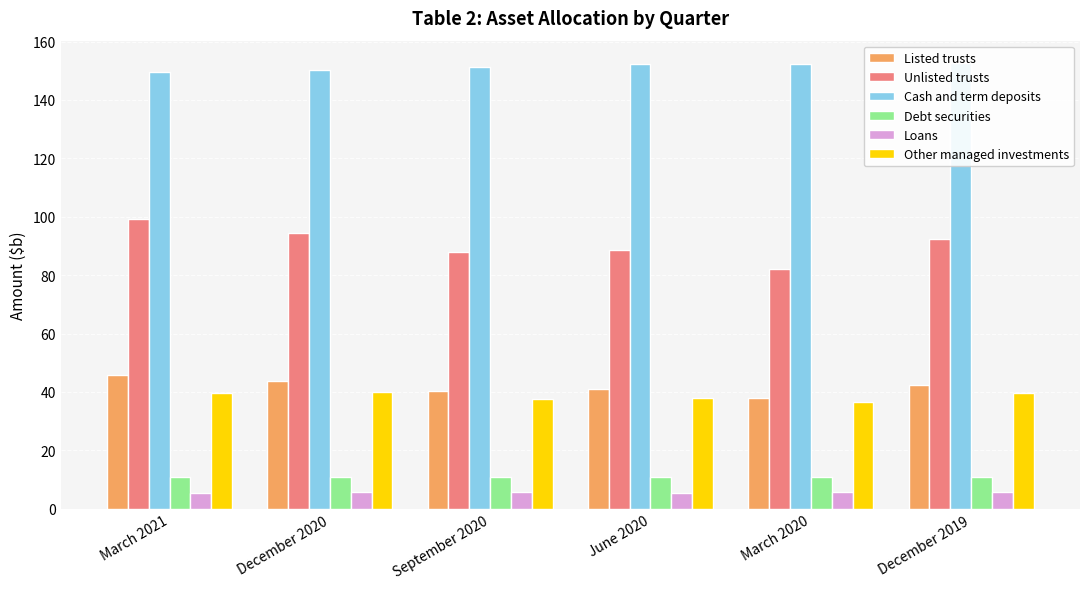

What is the total value across all series at December 2020?

344.6